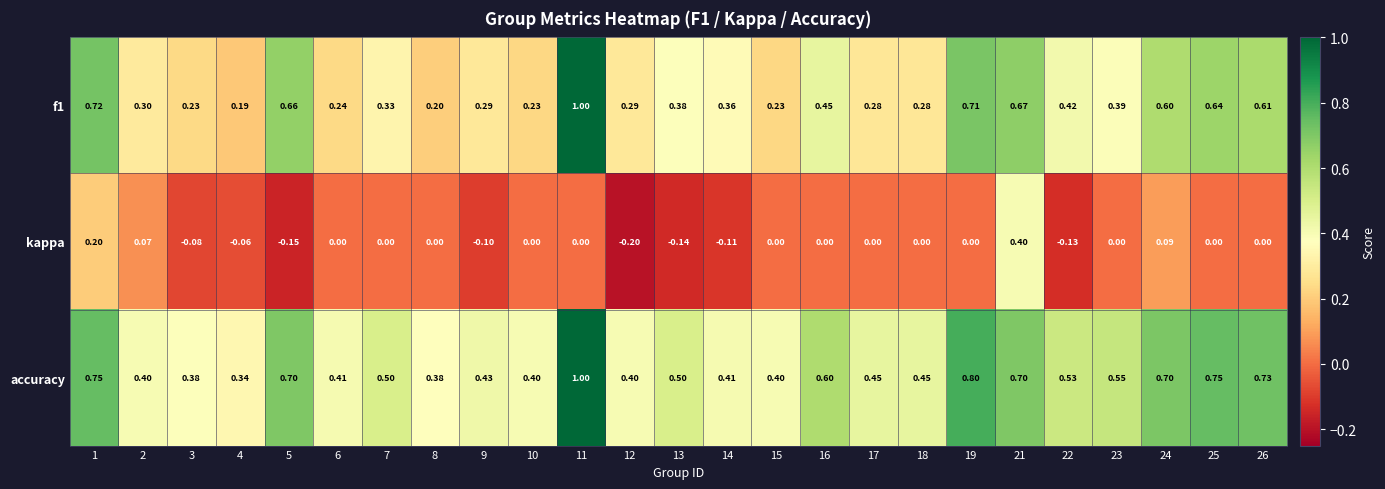

Is the value of accuracy at 2 greater than the value of f1 at 7?

Yes